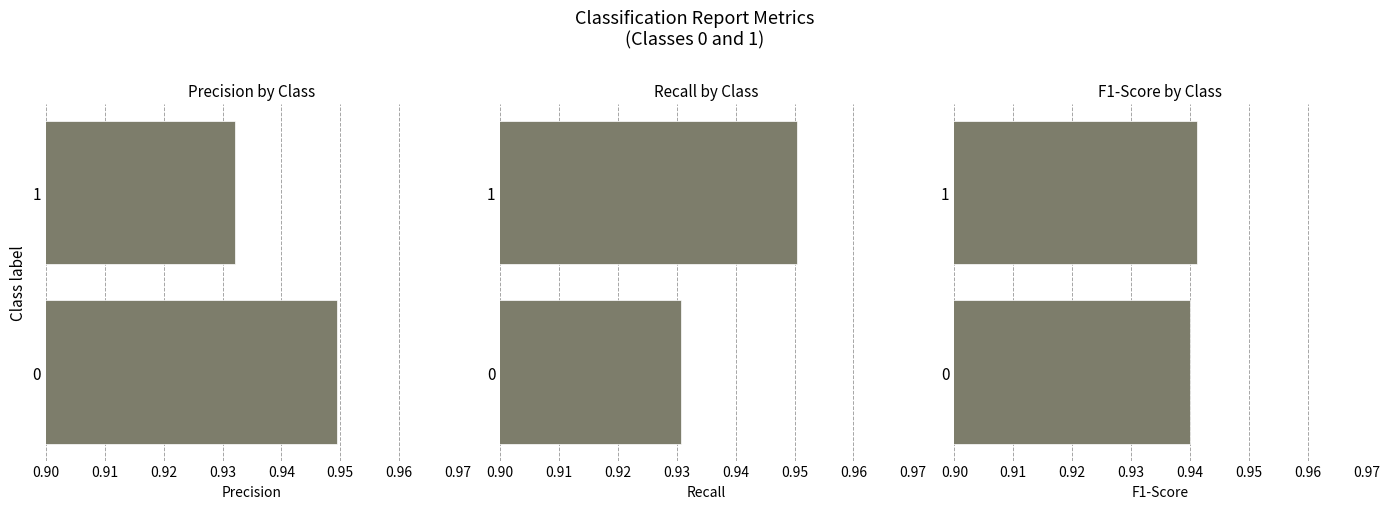

Rank the series by their maximum value, from lowest to highest.

f1-score, precision, recall